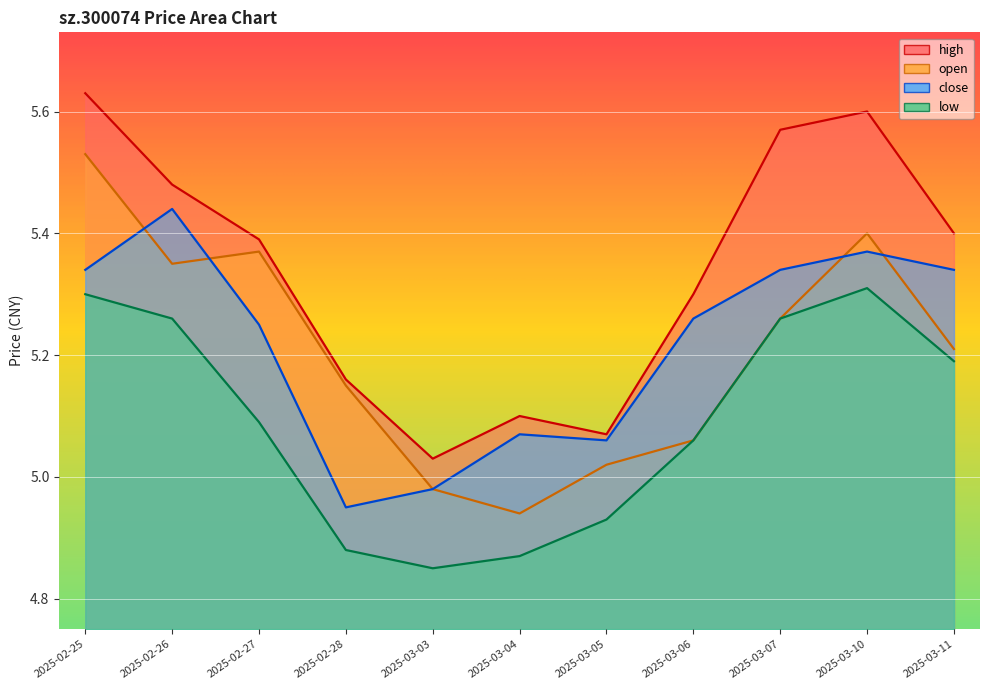

What is the total value across all series at 2025-02-25?

21.8